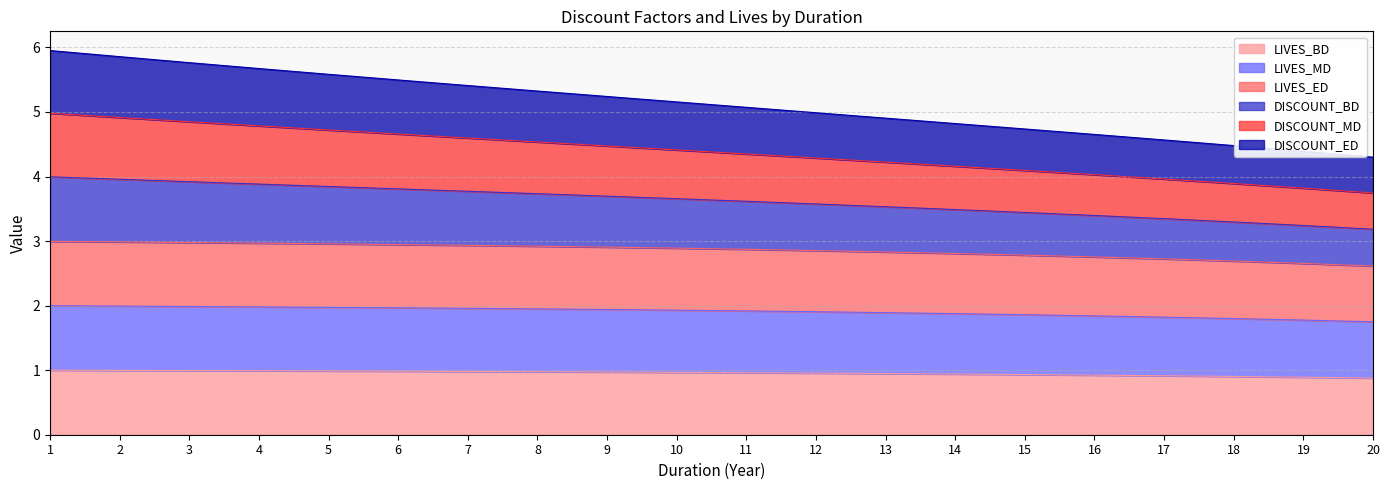

What is the minimum value for LIVES_BD?

0.9